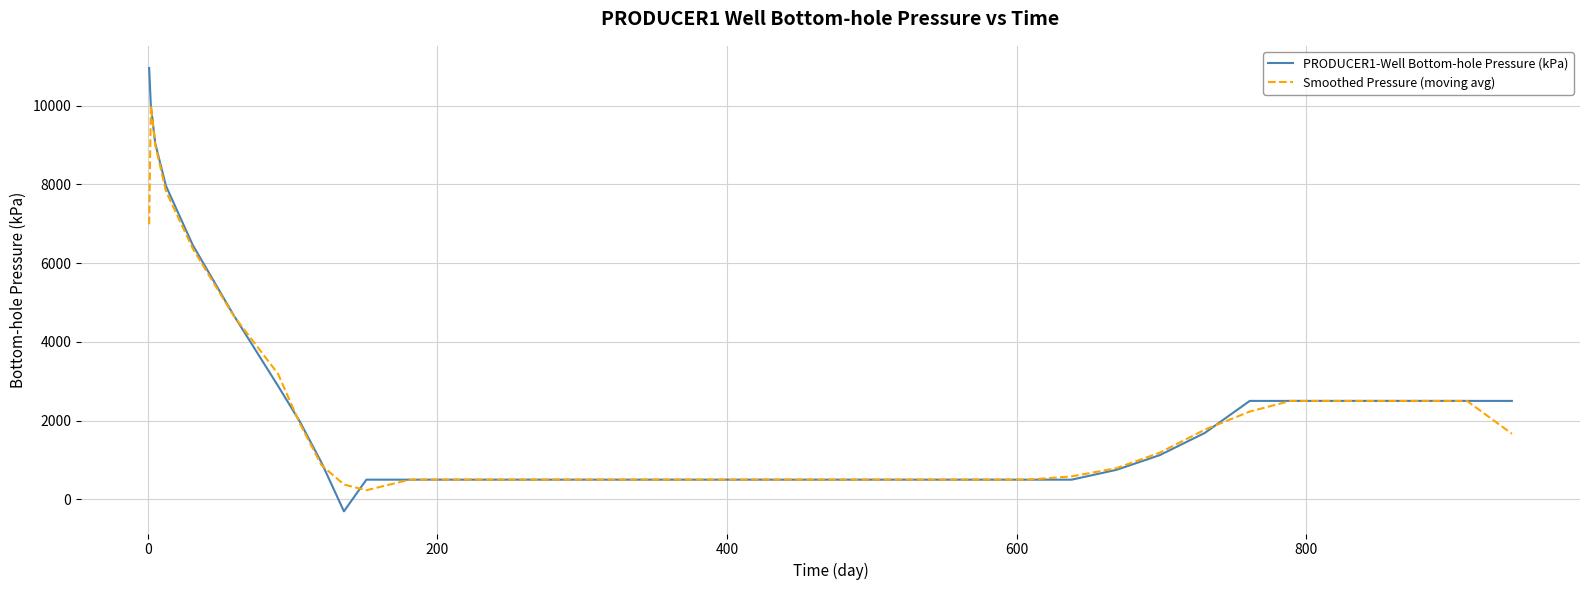

List the series in order of their peak value, lowest first.

Smoothed Pressure (moving avg), PRODUCER1-Well Bottom-hole Pressure (kPa)